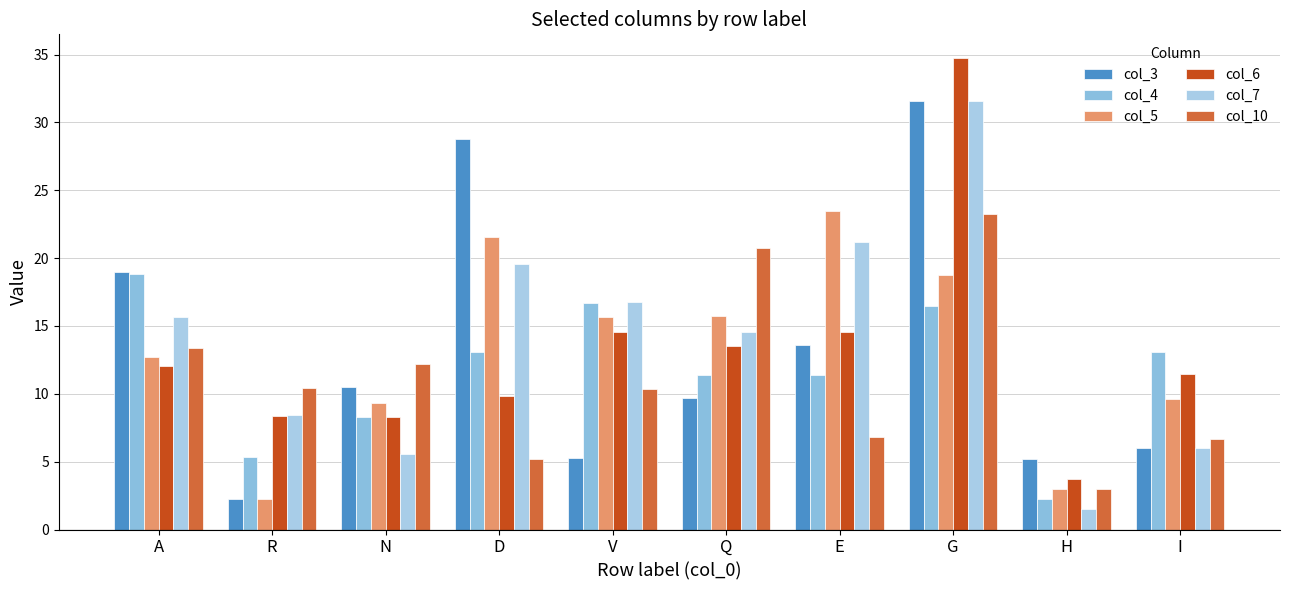

The value of col_4 at I is 20.8. True or false?

False